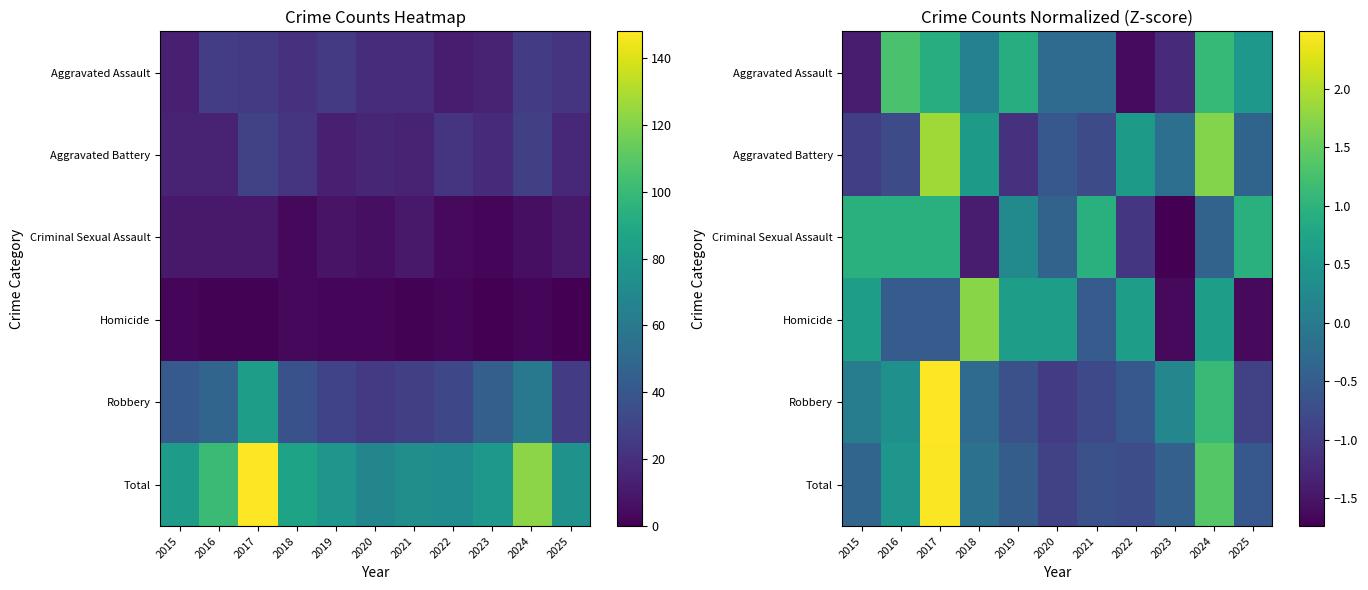

What is the maximum value shown in the chart?

2.5